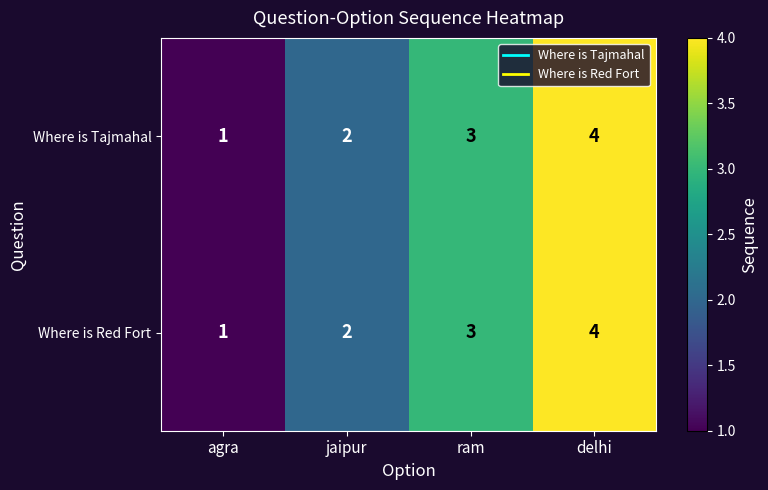

Is the value of Where is Tajmahal at ram greater than the value of Where is Red Fort at delhi?

No